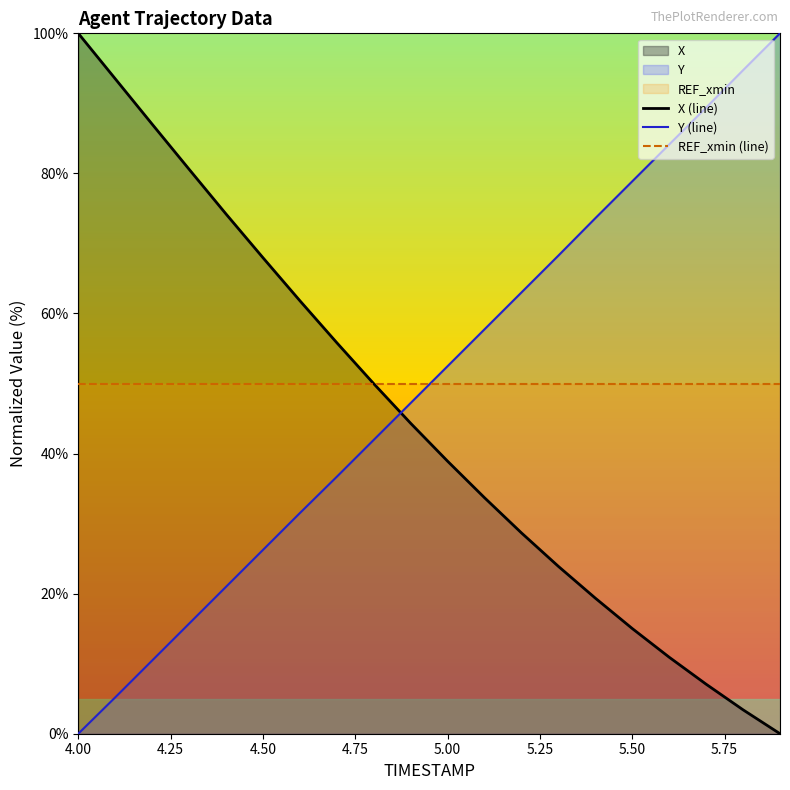

True or false: Y (line) and X (line) cross at least once.

True